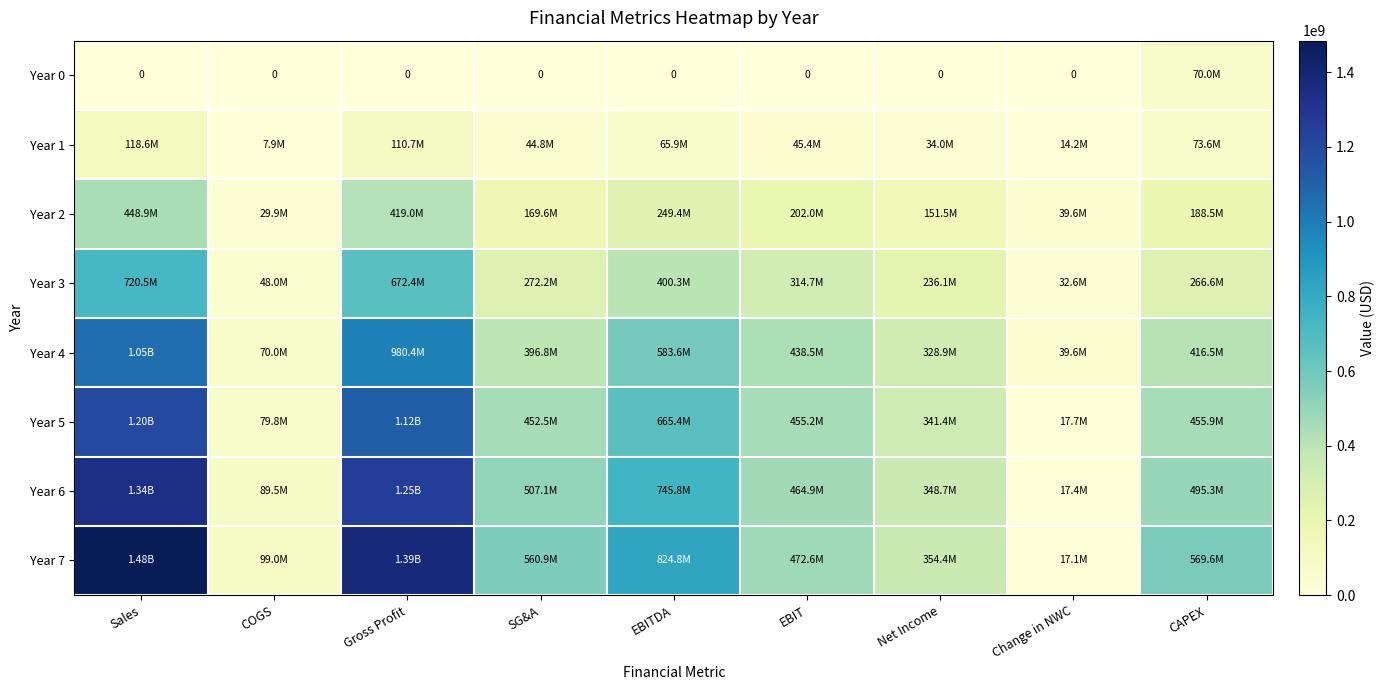

Rank the series at SG&A from lowest to highest value.

Year 0, Year 1, Year 2, Year 3, Year 4, Year 5, Year 6, Year 7